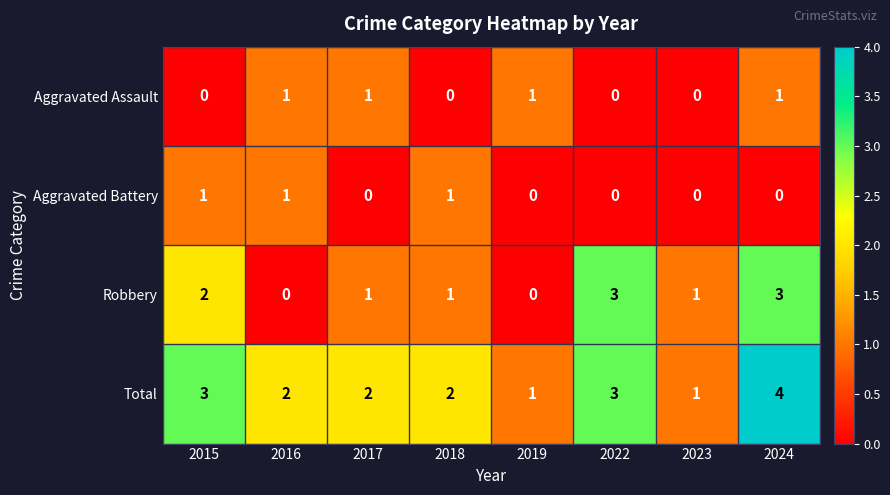

Which series has the largest range (max minus min)?

Robbery